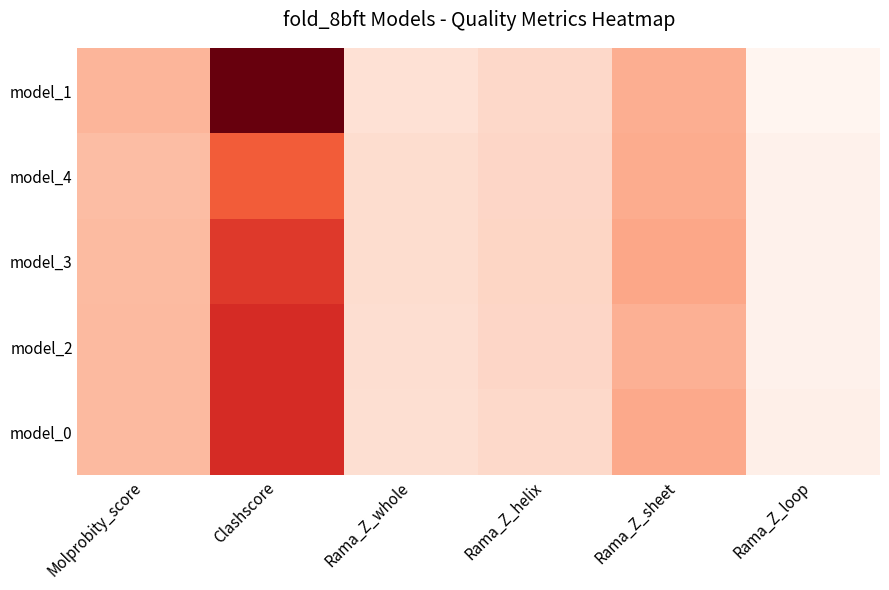

Reading left to right, extract all data points from this chart.

model_1: Molprobity_score=1.5	Clashscore=8.5	Rama_Z_whole=-0.3	Rama_Z_helix=0.1	Rama_Z_sheet=1.7	Rama_Z_loop=-1.1
model_4: Molprobity_score=1.2	Clashscore=4.2	Rama_Z_whole=-0.1	Rama_Z_helix=0.1	Rama_Z_sheet=1.8	Rama_Z_loop=-0.9
model_3: Molprobity_score=1.3	Clashscore=5.2	Rama_Z_whole=-0.1	Rama_Z_helix=0.2	Rama_Z_sheet=1.9	Rama_Z_loop=-0.9
model_2: Molprobity_score=1.3	Clashscore=5.5	Rama_Z_whole=-0.1	Rama_Z_helix=0.2	Rama_Z_sheet=1.6	Rama_Z_loop=-0.9
model_0: Molprobity_score=1.3	Clashscore=5.5	Rama_Z_whole=-0.2	Rama_Z_helix=0.0	Rama_Z_sheet=1.8	Rama_Z_loop=-0.8